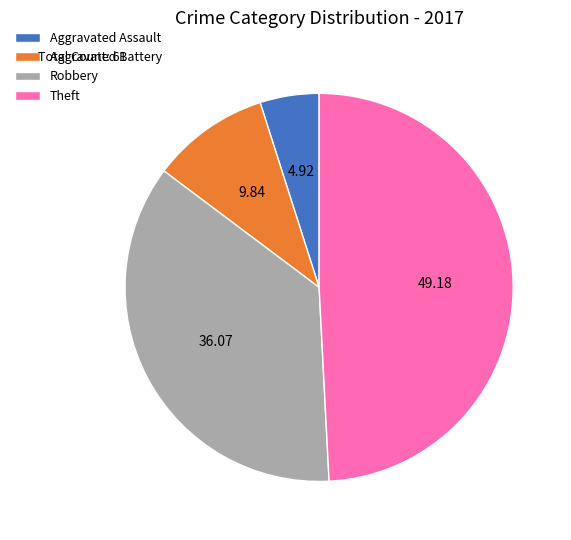

Is it true that Robbery is 47% of the pie?

False